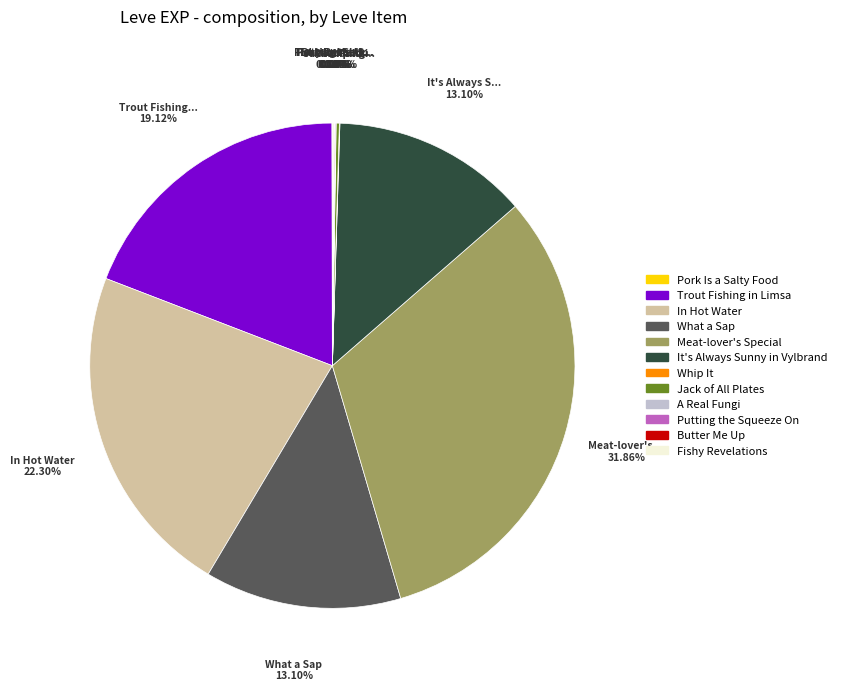

What is the largest slice in the pie chart?

Meat-lover's Special